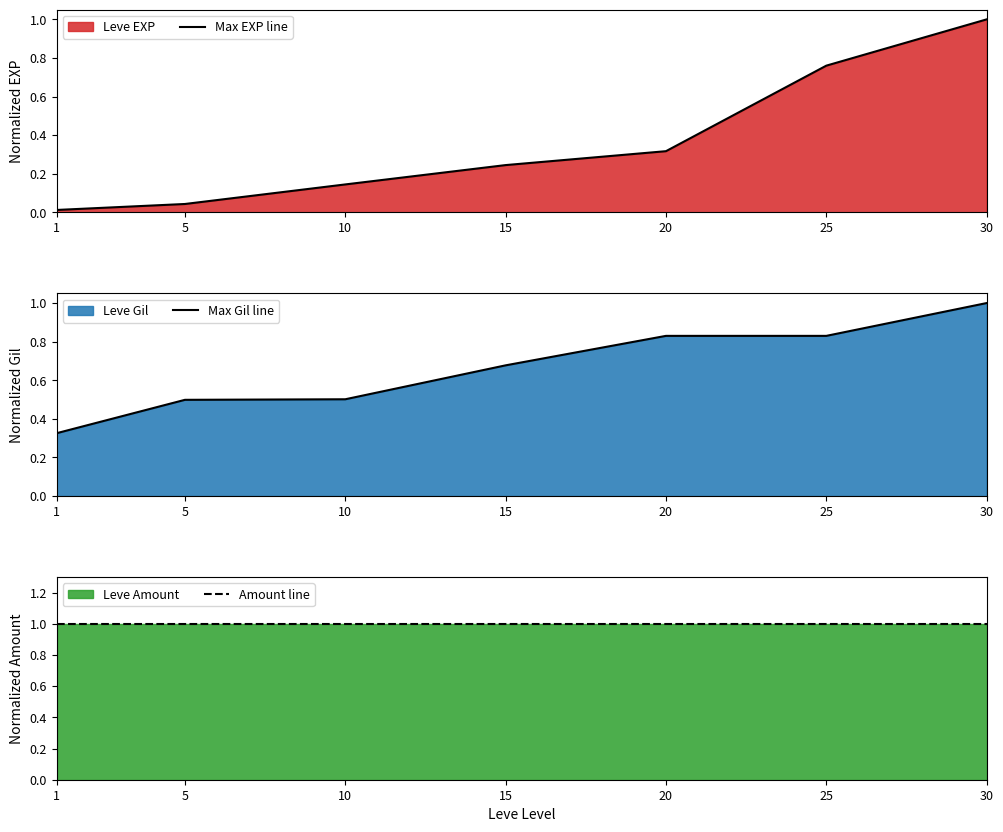

Read the Amount line value at 30.

1.0